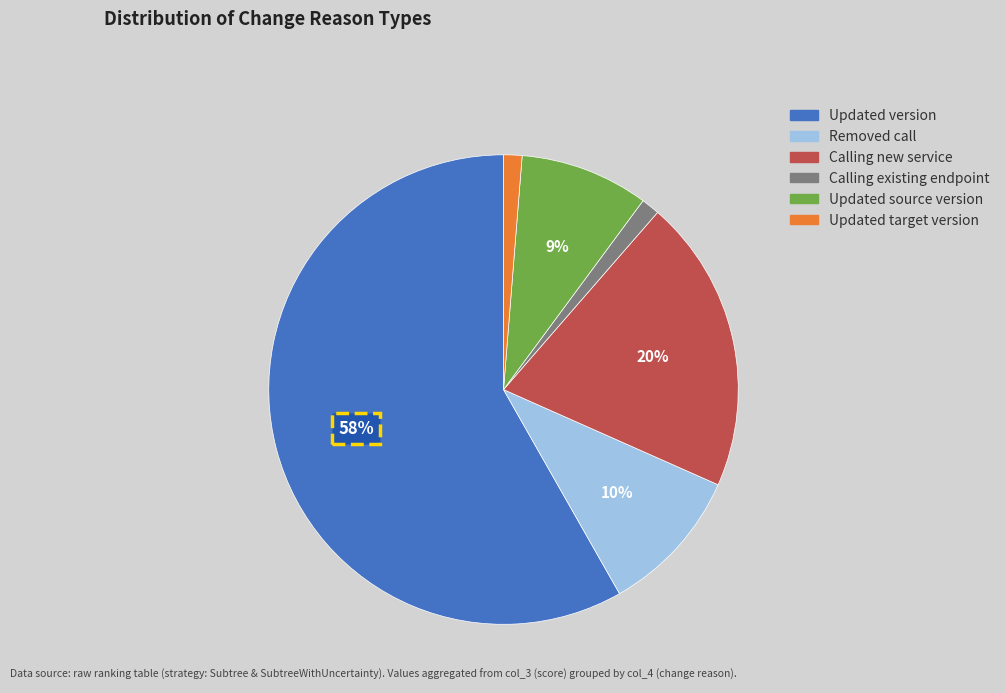

To the nearest percent, what is the difference between the Removed call and Updated target version slice percentages?

9%